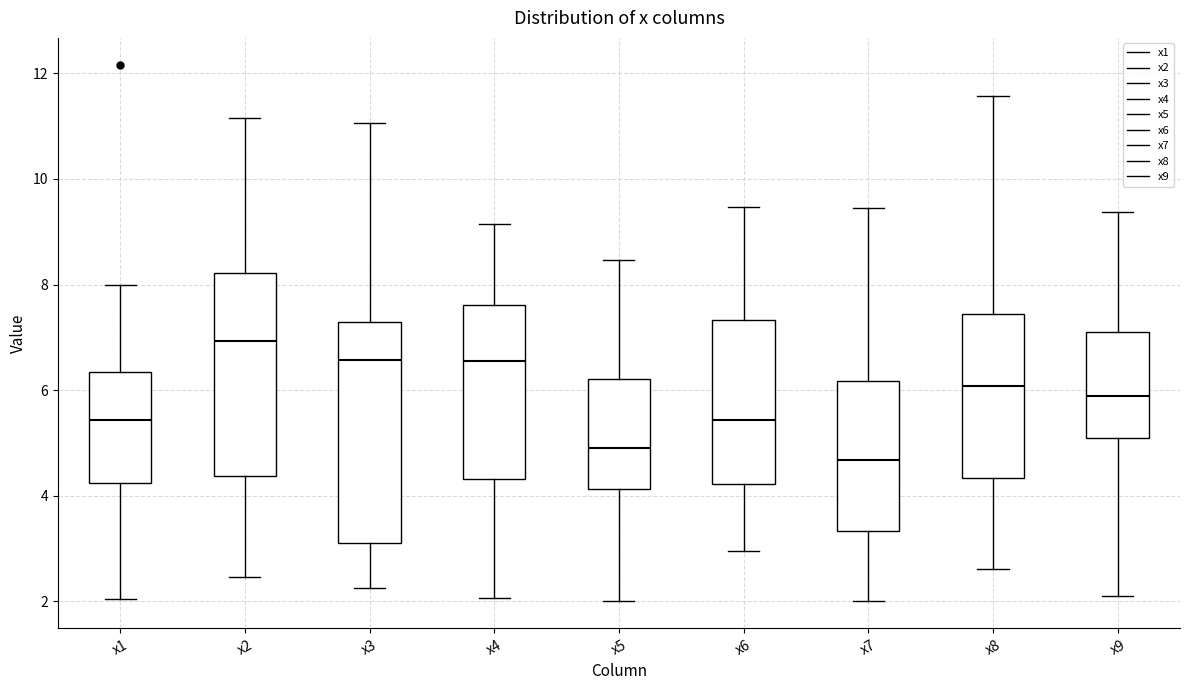

Reading left to right, read every box against the y-axis: the position of its median line, the range the box covers, and the ends of its whiskers. The values are not printed on the chart, so give them approximately, as read against the axis.

x1: median 5.4, box 4.2 to 6.4, whiskers 2.0 to 8.0
x2: median 7.0, box 4.4 to 8.2, whiskers 2.4 to 11.2
x3: median 6.6, box 3.2 to 7.2, whiskers 2.2 to 11.0
x4: median 6.6, box 4.4 to 7.6, whiskers 2.0 to 9.2
x5: median 5.0, box 4.2 to 6.2, whiskers 2.0 to 8.4
x6: median 5.4, box 4.2 to 7.4, whiskers 3.0 to 9.4
x7: median 4.6, box 3.4 to 6.2, whiskers 2.0 to 9.4
x8: median 6.0, box 4.4 to 7.4, whiskers 2.6 to 11.6
x9: median 5.8, box 5.0 to 7.0, whiskers 2.2 to 9.4